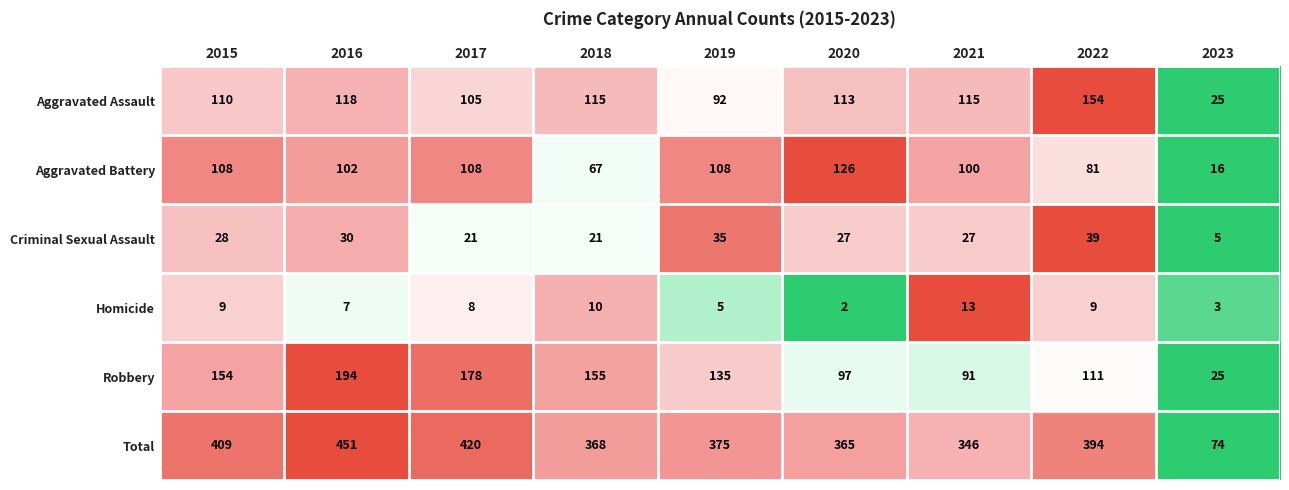

Which label corresponds to the smallest value in the chart?

2020